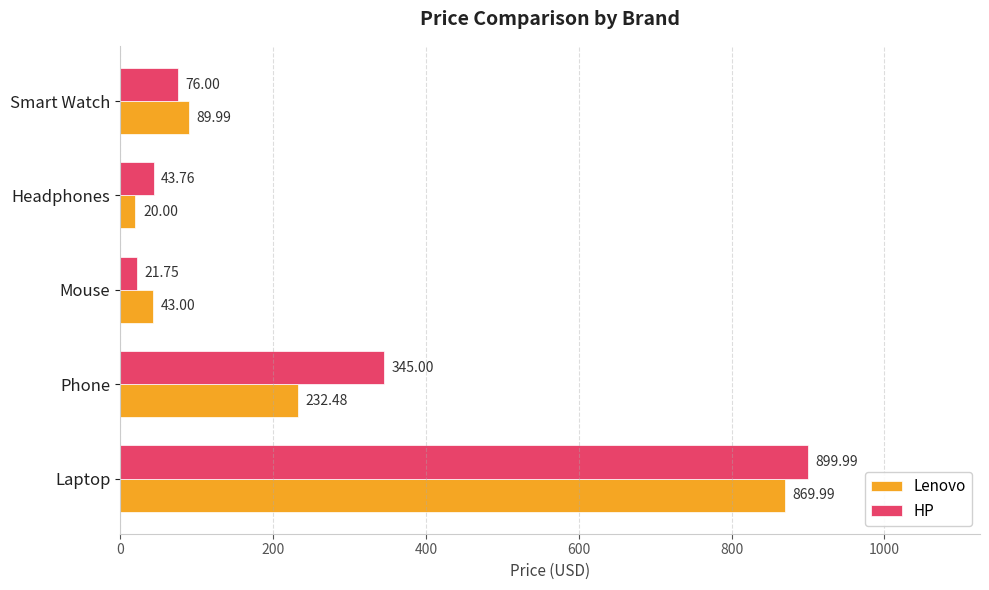

Is the value of Lenovo at Mouse greater than the value of HP at Laptop?

No